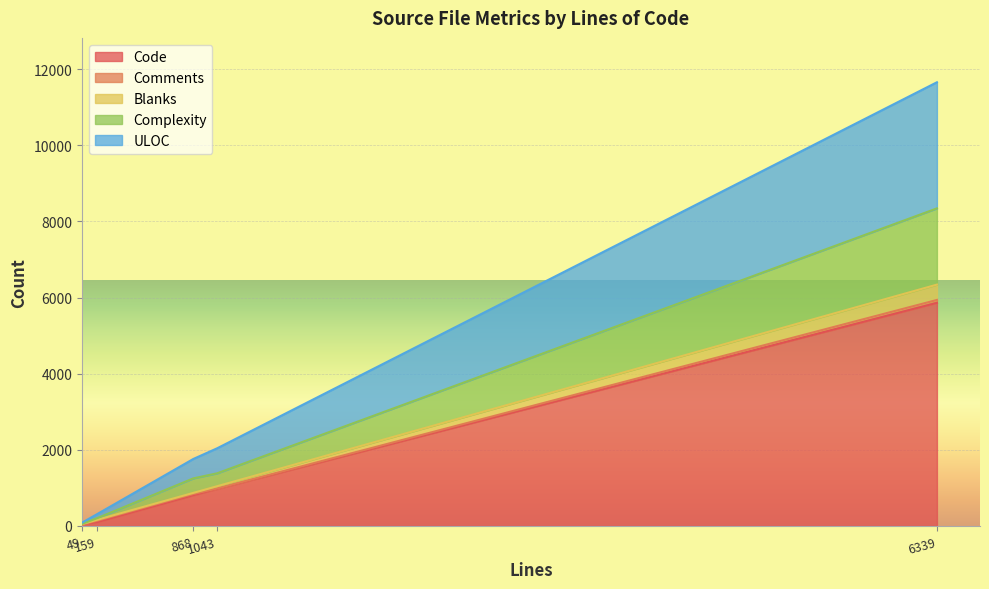

True or false: Complexity and ULOC cross at least once.

False